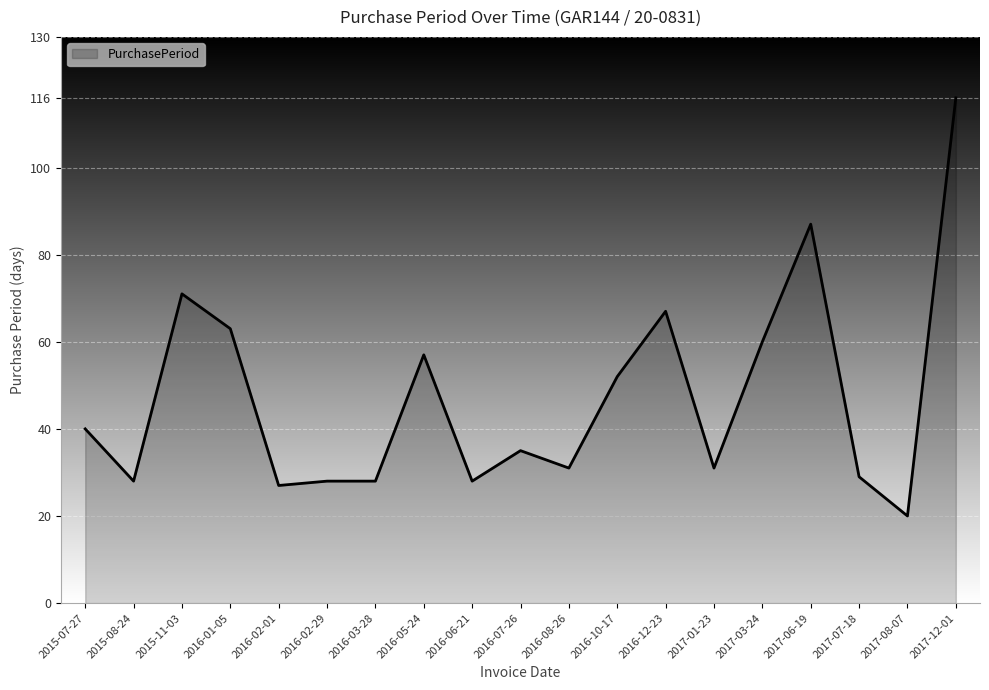

Reading left to right, what are all the values shown in this chart?

40	28	71	63	27	28	28	57	28	35	31	52	67	31	60	87	29	20	116